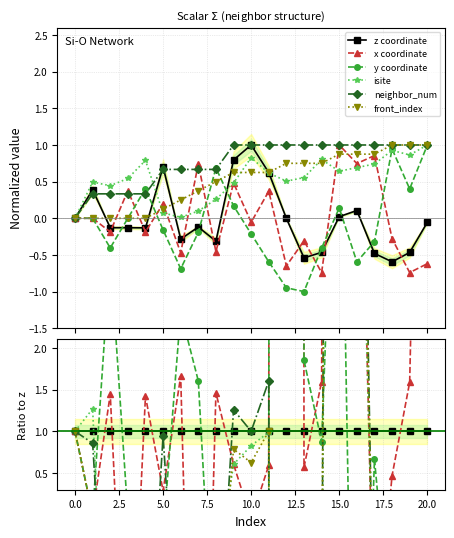

What is the value of the isite point at the 10th from the left?

0.6